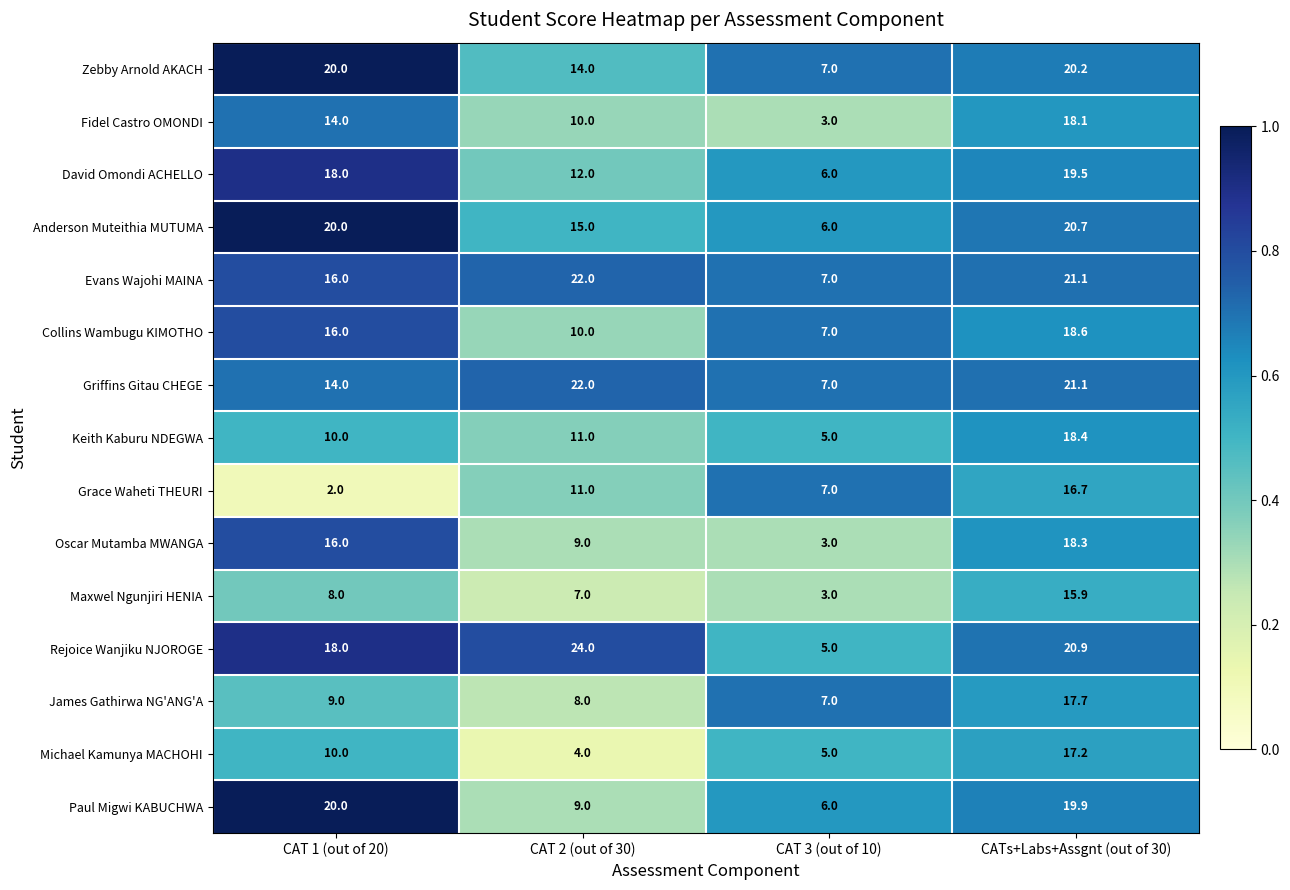

How many distinct data groups are displayed?

15